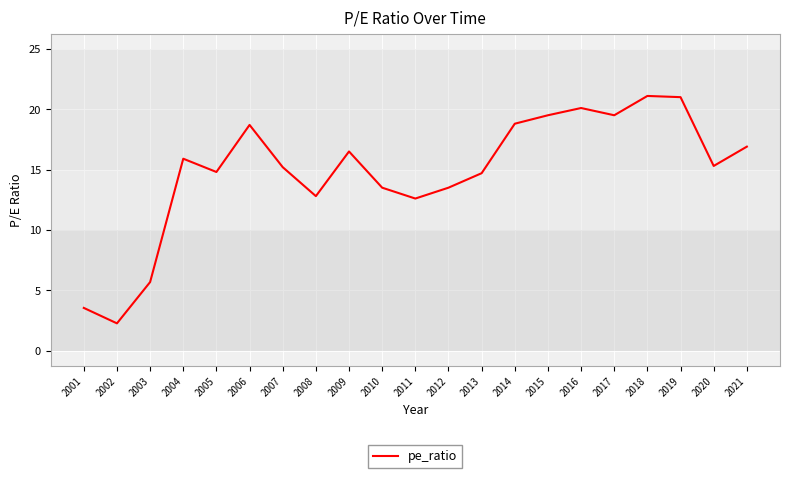

What is the change in value from 2013 to 2017?

+4.8